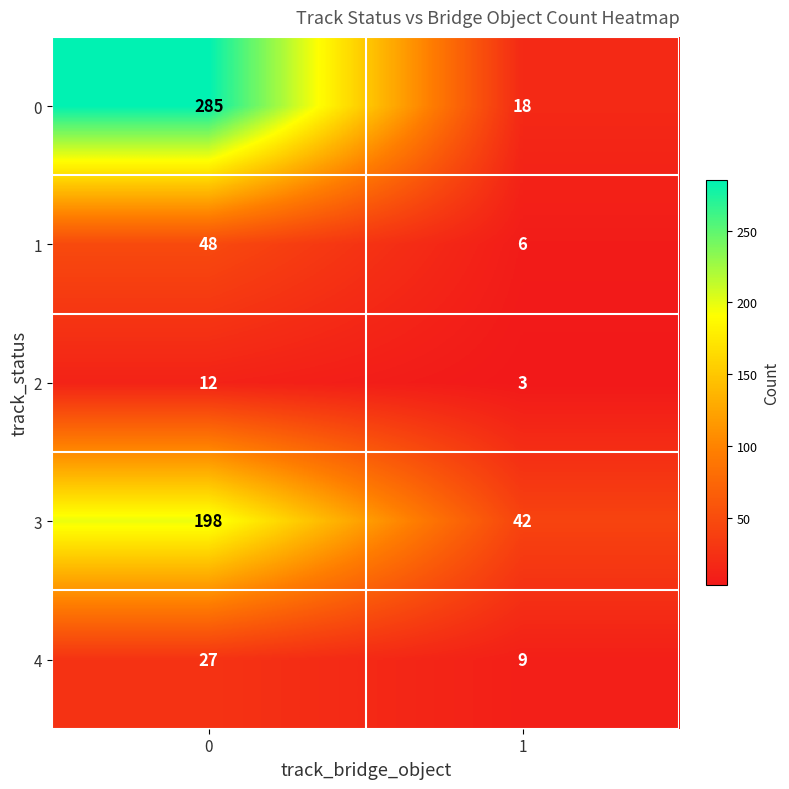

What is the smallest value displayed?

3